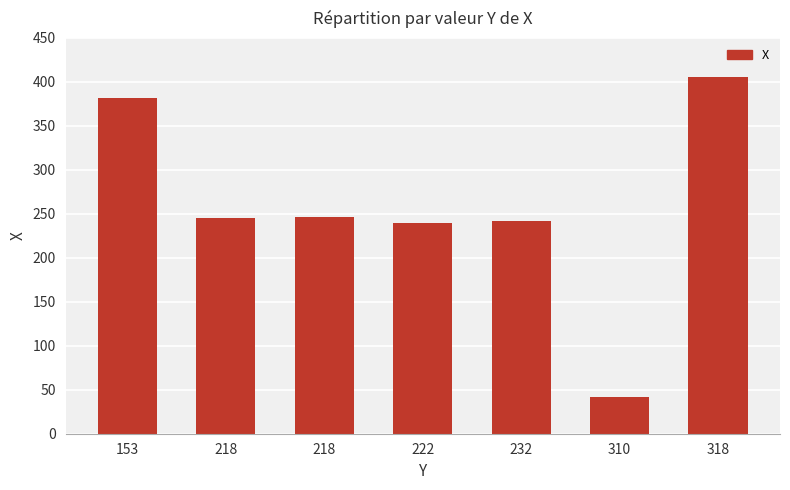

How many data points are less than 245?

3